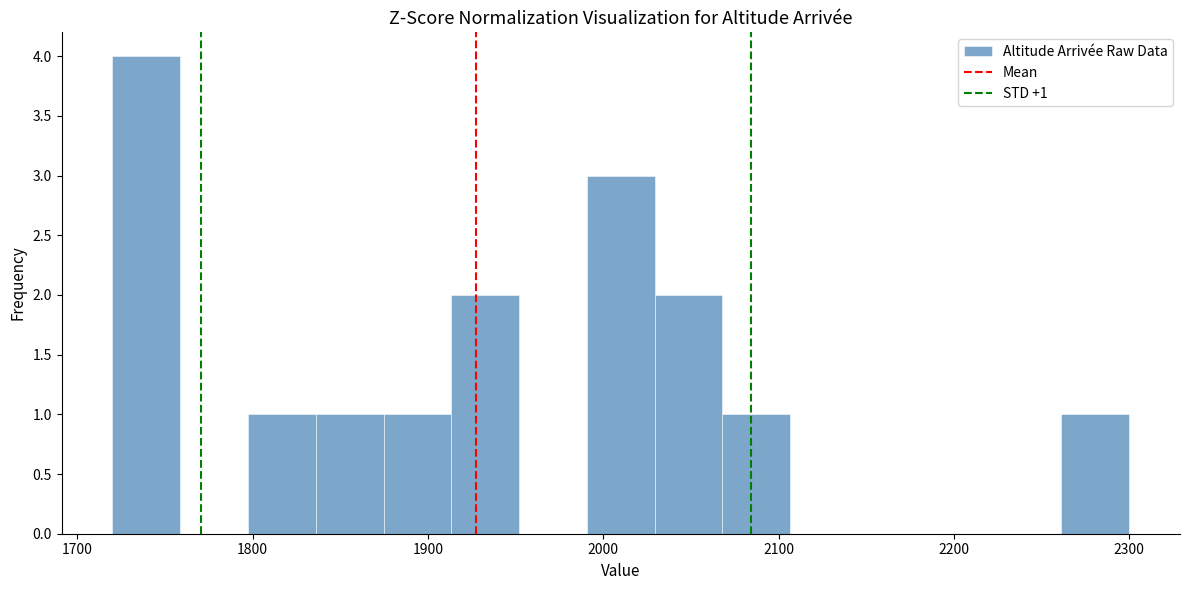

Around what value on the x-axis is the tallest bar? Give the approximate position of its centre, as read against the axis.

1740